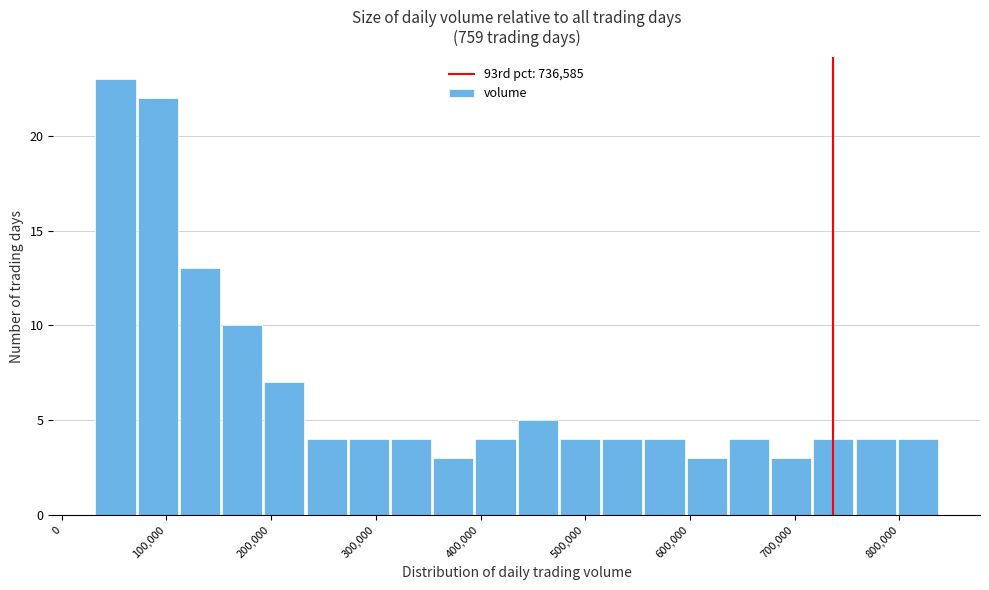

Over which range of the x-axis is the bar tallest?

30000 to 70000